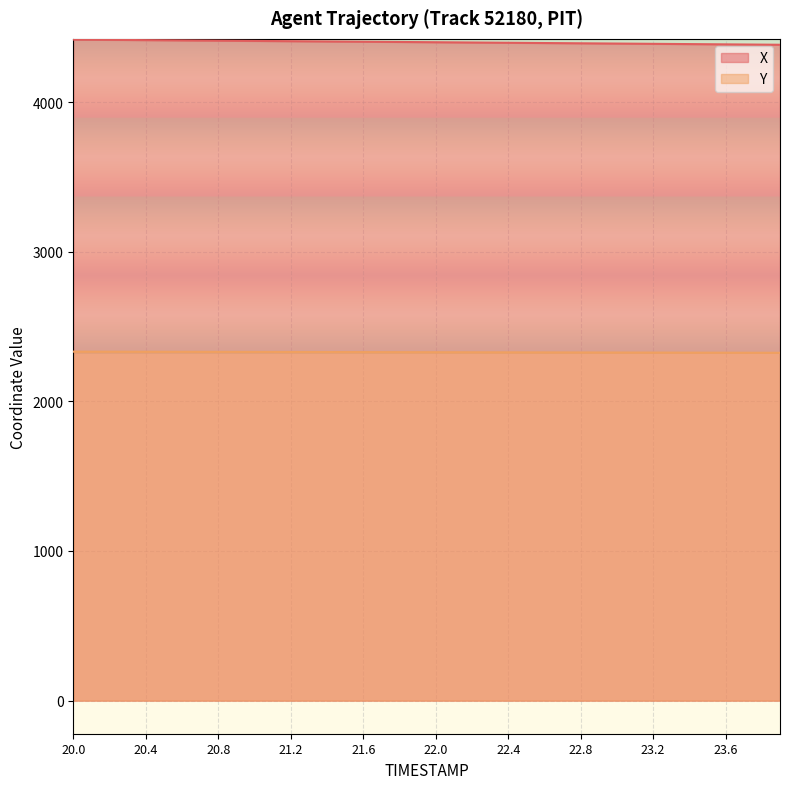

The value of Y at 20.8 is 2330.7. True or false?

True